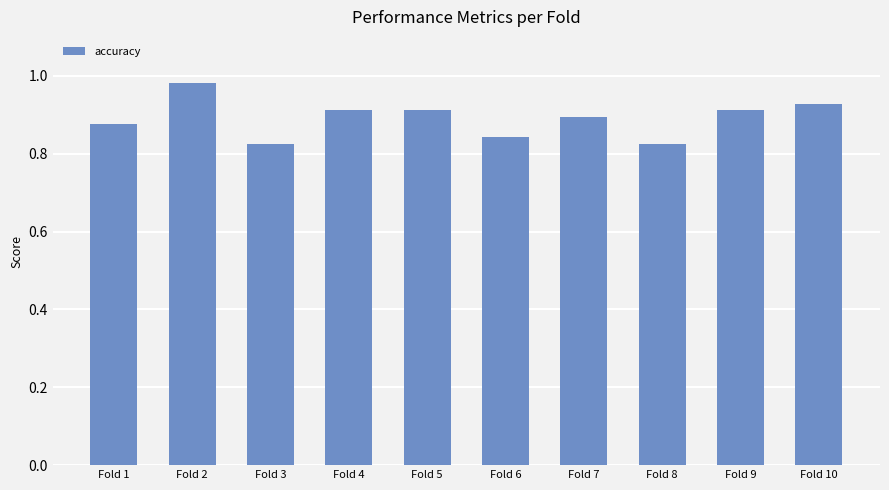

At which category does the chart reach its peak across all series?

Fold 2